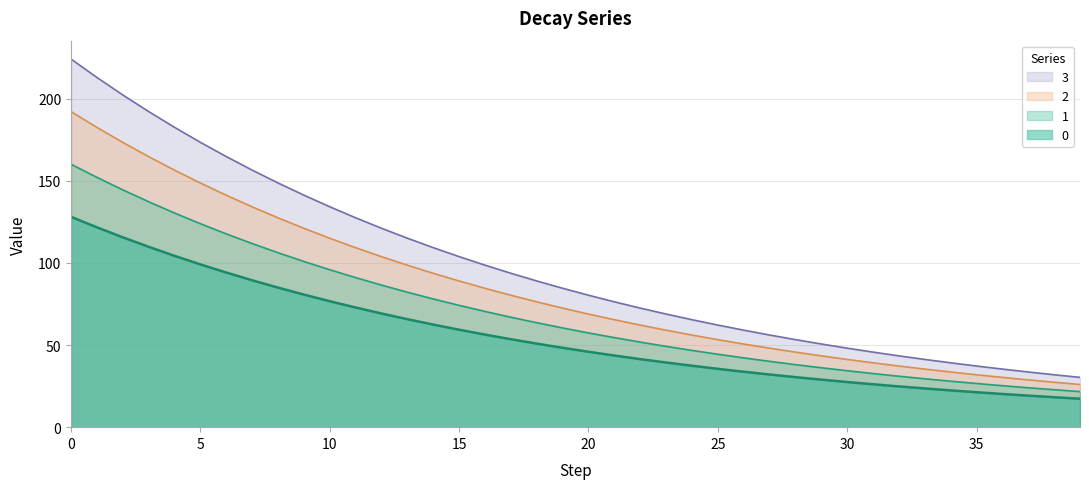

What is the sum of all 2 values?

3346.5